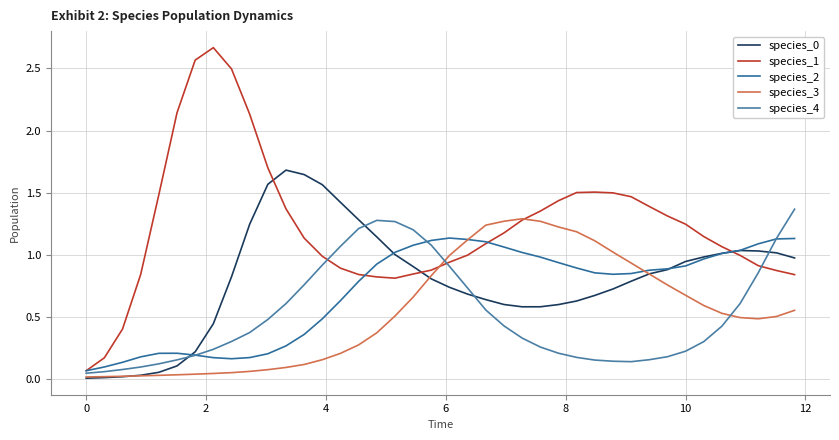

Which series ends up on top after the final intersection of species_3 and species_2?

species_2